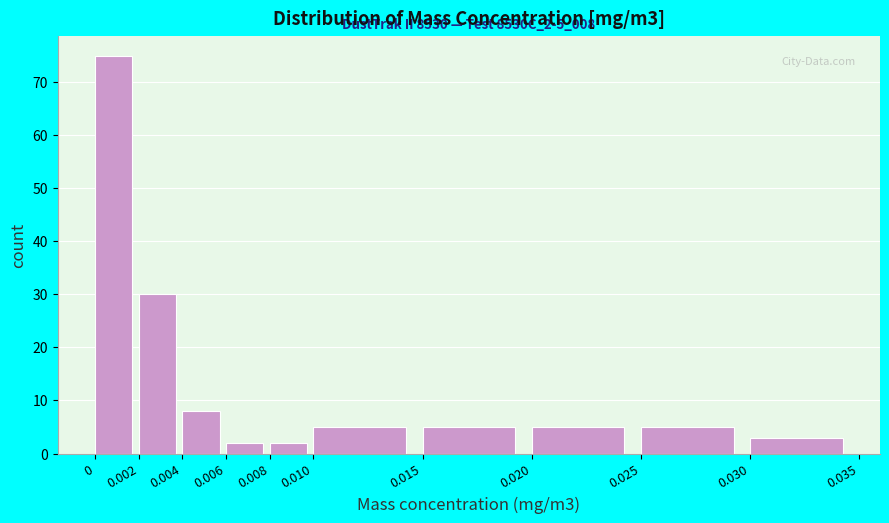

Over which range of the x-axis is the bar tallest?

0 to 0.002